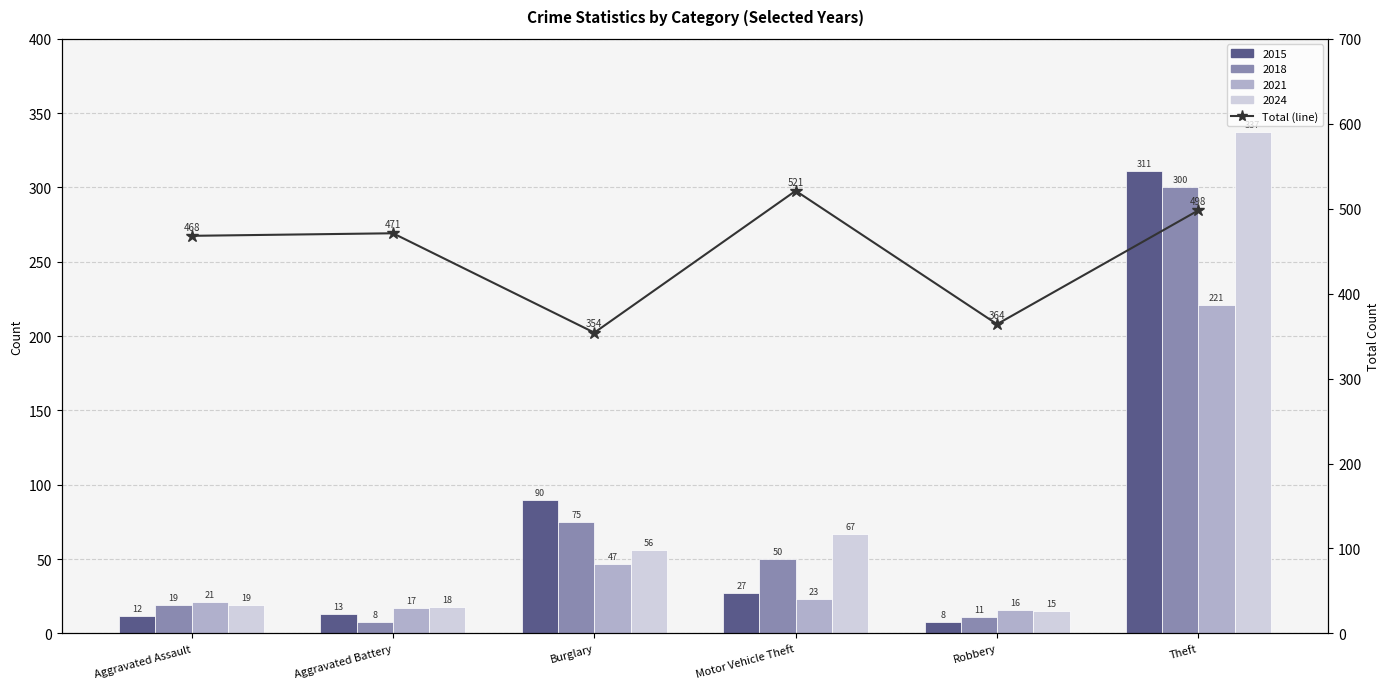

List the labels in order of value, smallest first.

Burglary, Robbery, Aggravated Assault, Aggravated Battery, Theft, Motor Vehicle Theft